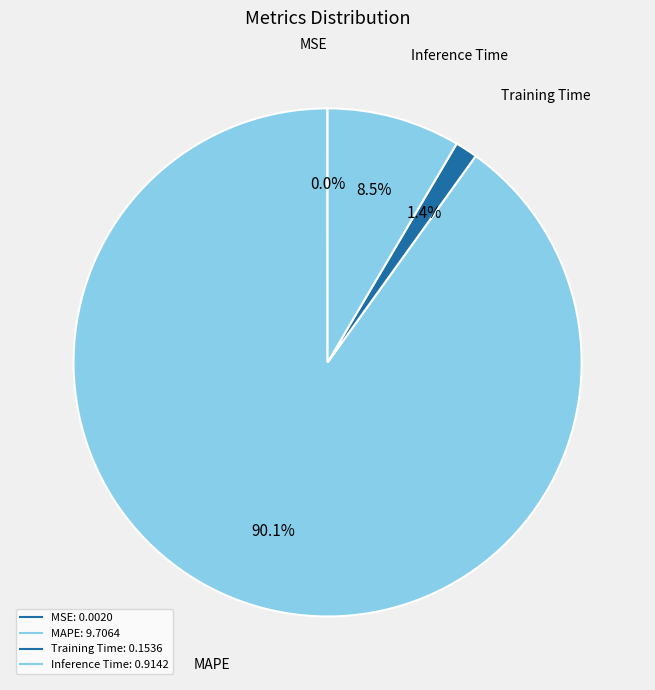

The Training Time slice represents 13% of the pie. True or false?

False